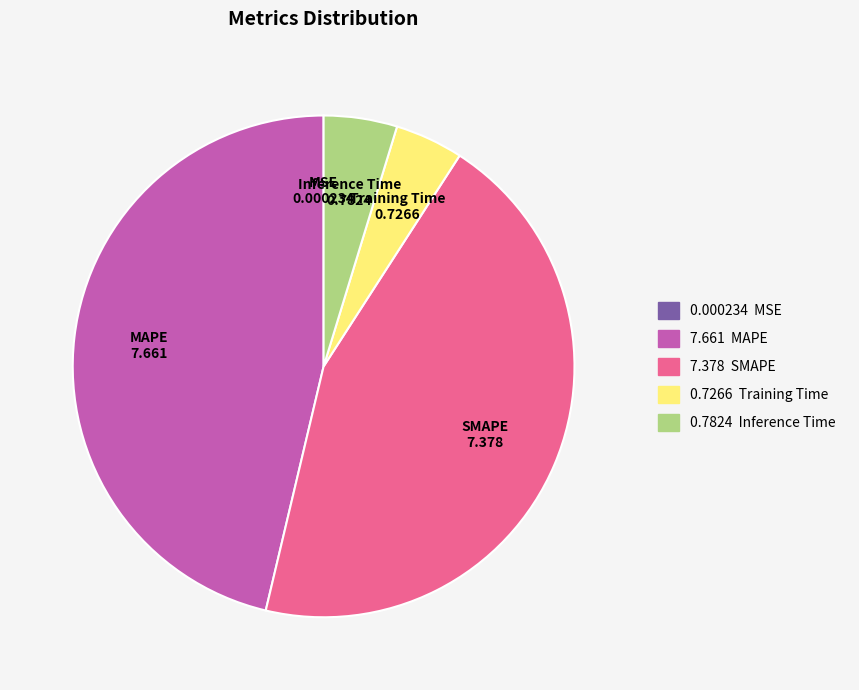

Which has a higher value, MAPE or Inference Time?

MAPE